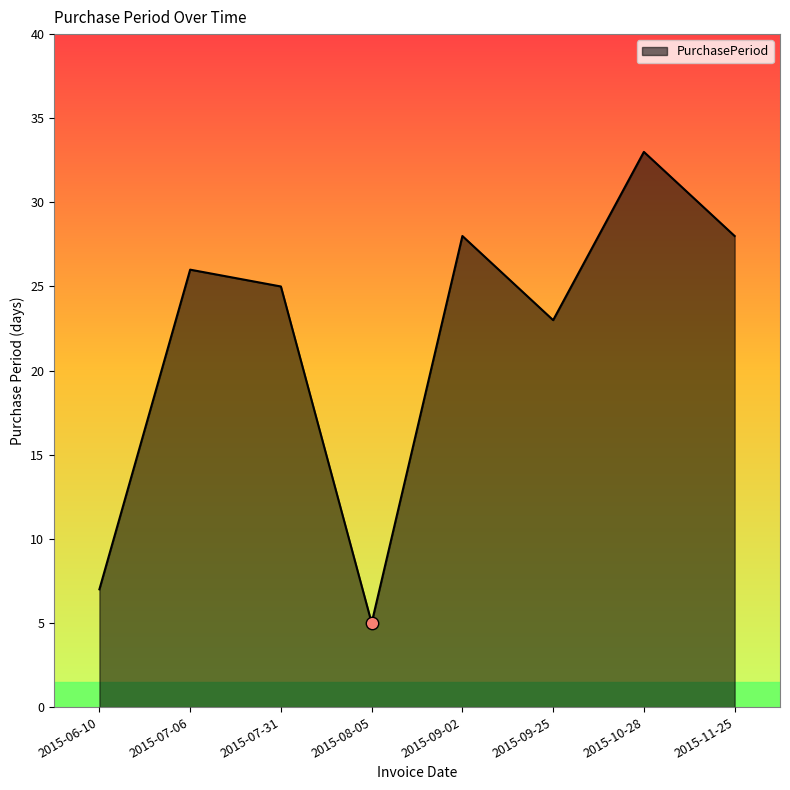

Between 2015-07-06 and 2015-09-25, which is larger?

2015-07-06